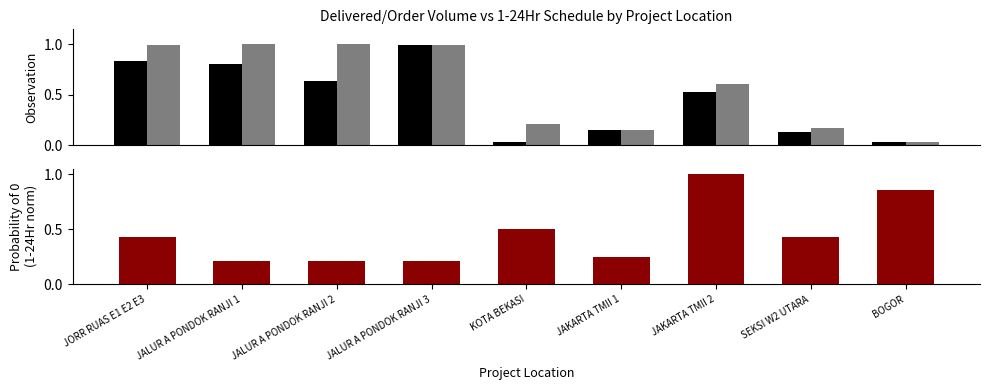

Which series has the largest range (max minus min)?

Order Qty. (norm)